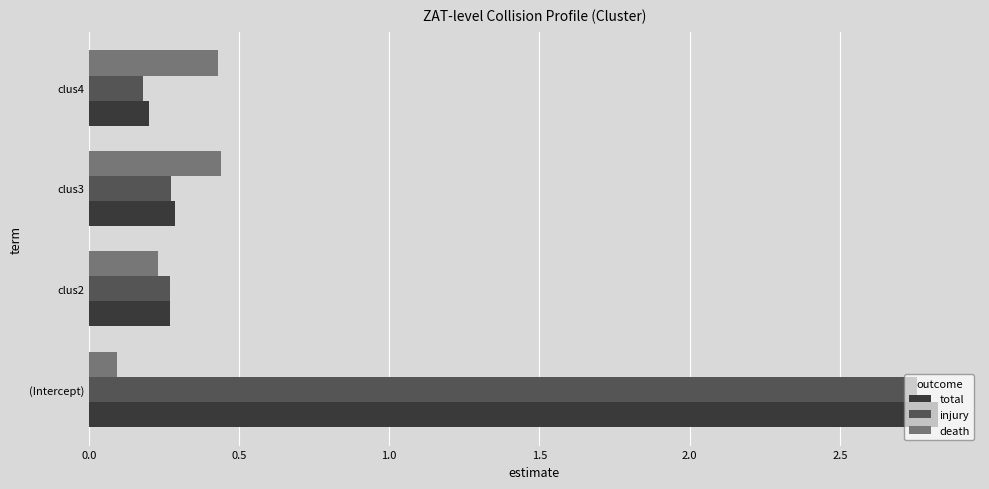

At which category does the chart reach its minimum across all series?

(Intercept)